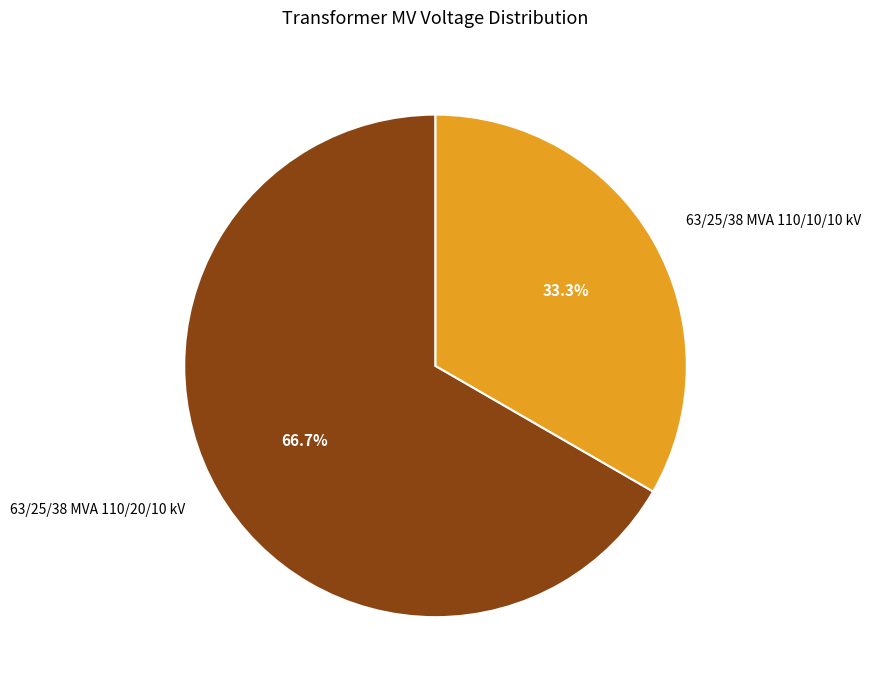

To the nearest percent, what is the combined percentage of 63/25/38 MVA 110/10/10 kV and 63/25/38 MVA 110/20/10 kV?

100%